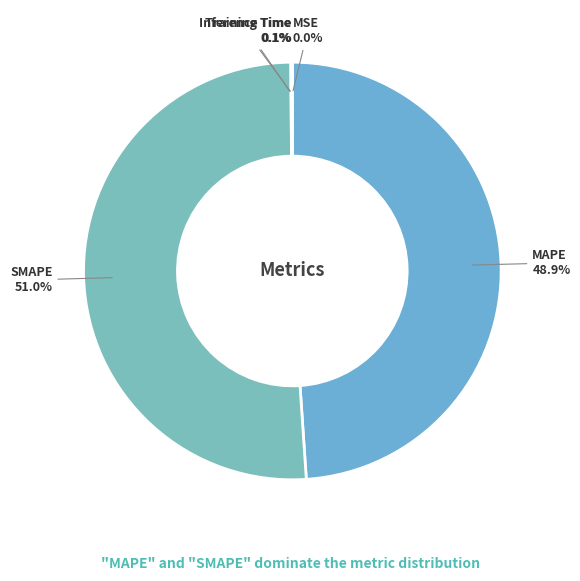

To the nearest percent, what is the difference between the largest and smallest slice percentages?

51%